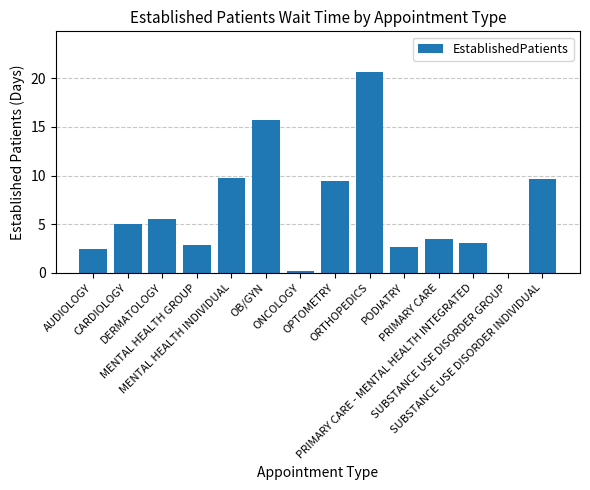

What is the maximum value shown in the chart?

20.7